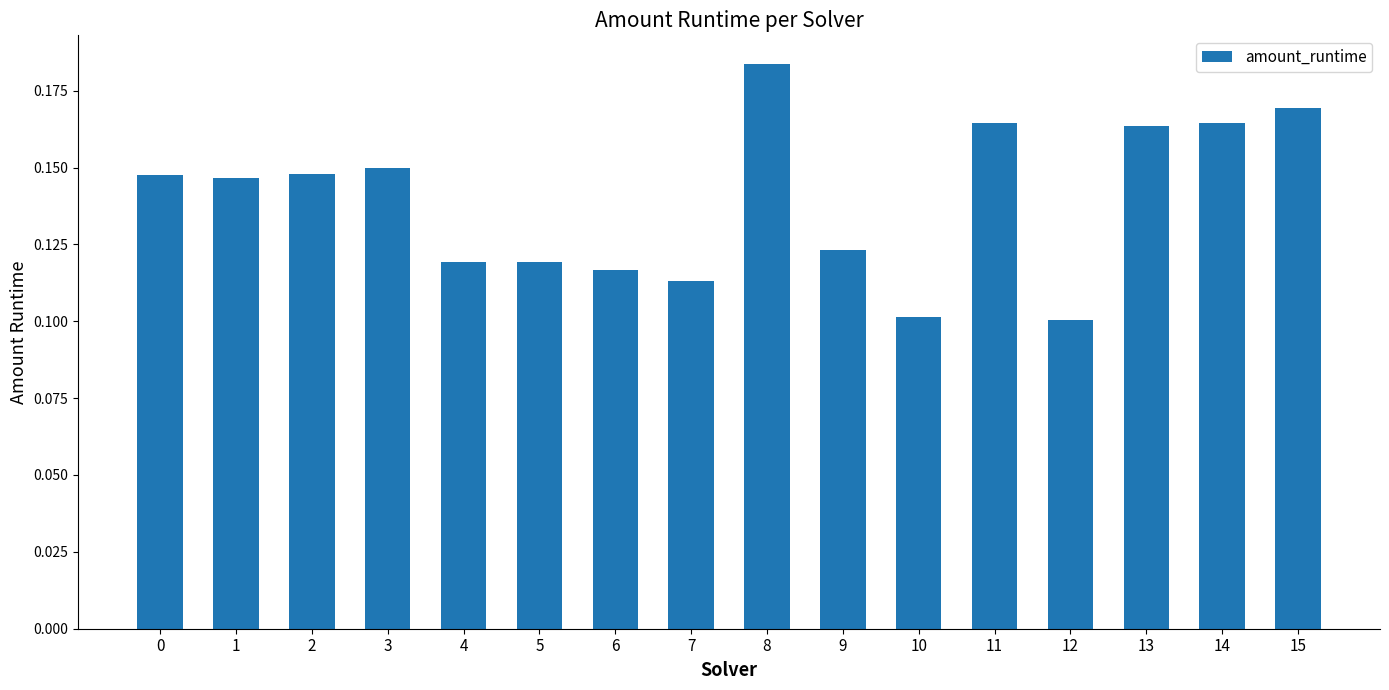

Which has a higher value, 13 or 3?

13